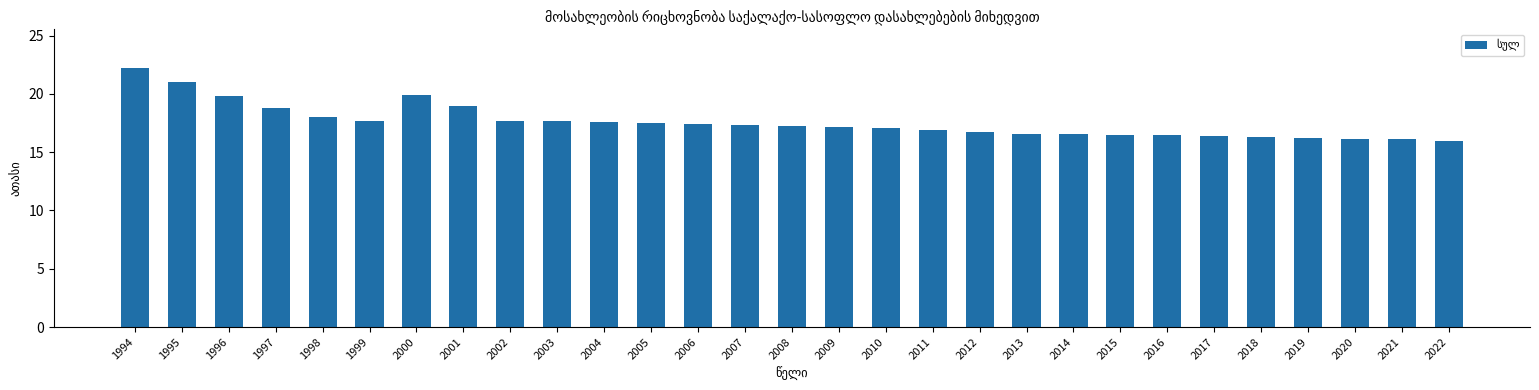

Which has a higher value, 1996 or 2020?

1996